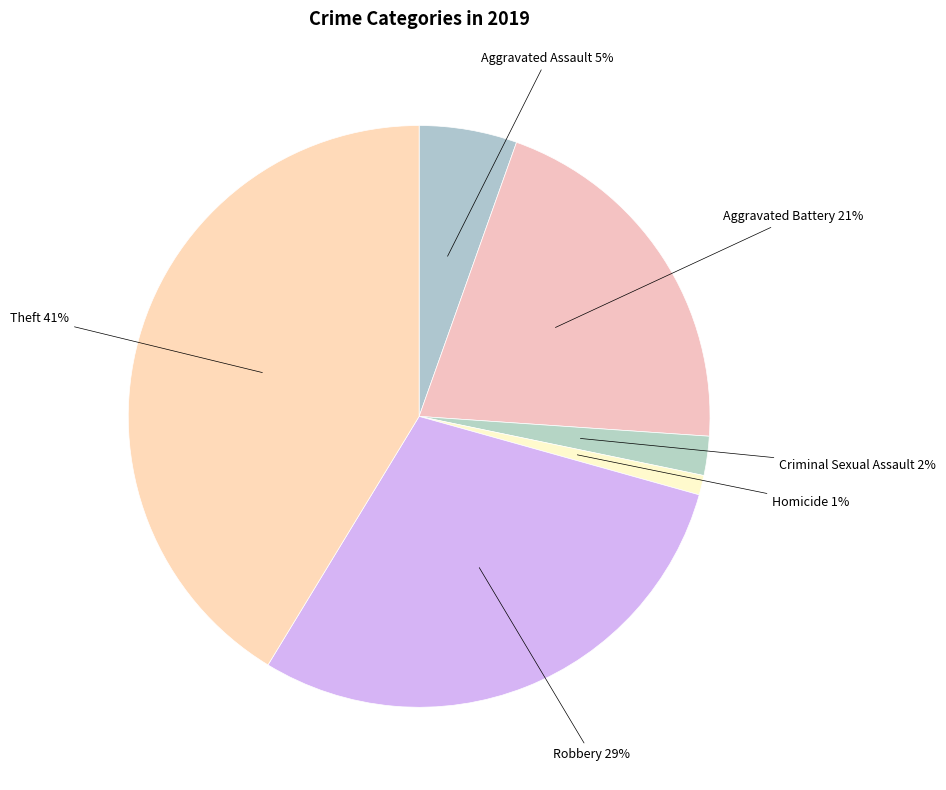

The Criminal Sexual Assault slice represents 9% of the pie. True or false?

False